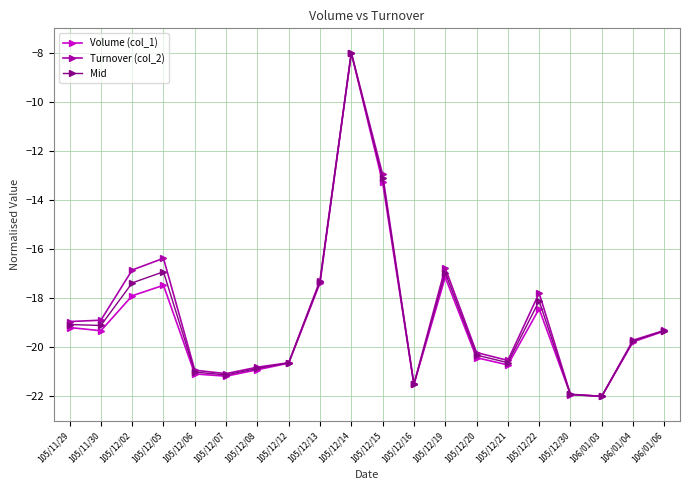

How many lines are shown in the chart?

3